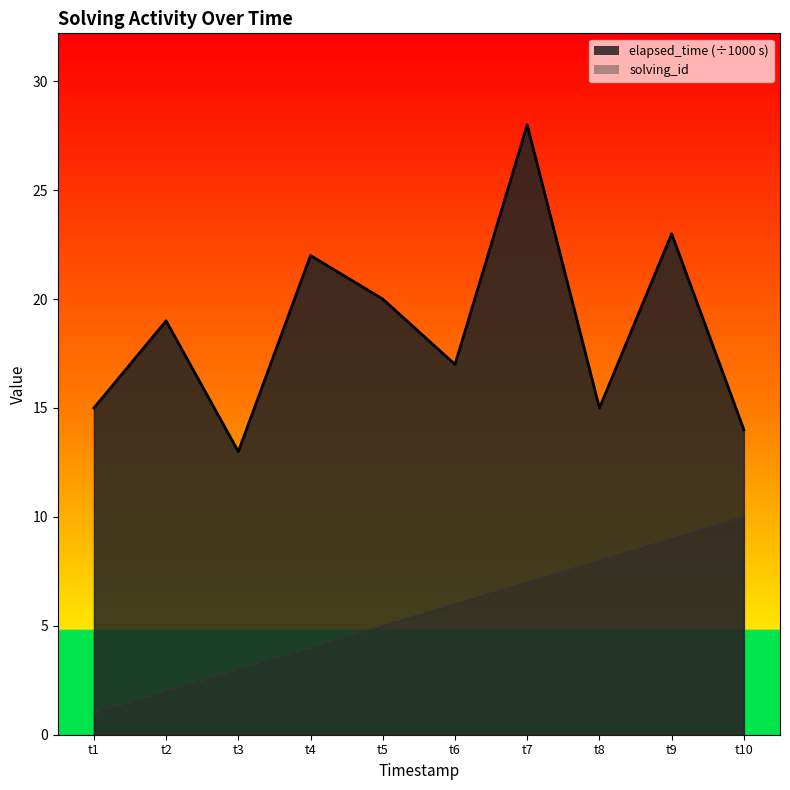

What is the value of the solving_id point at the 7th from the left?

7